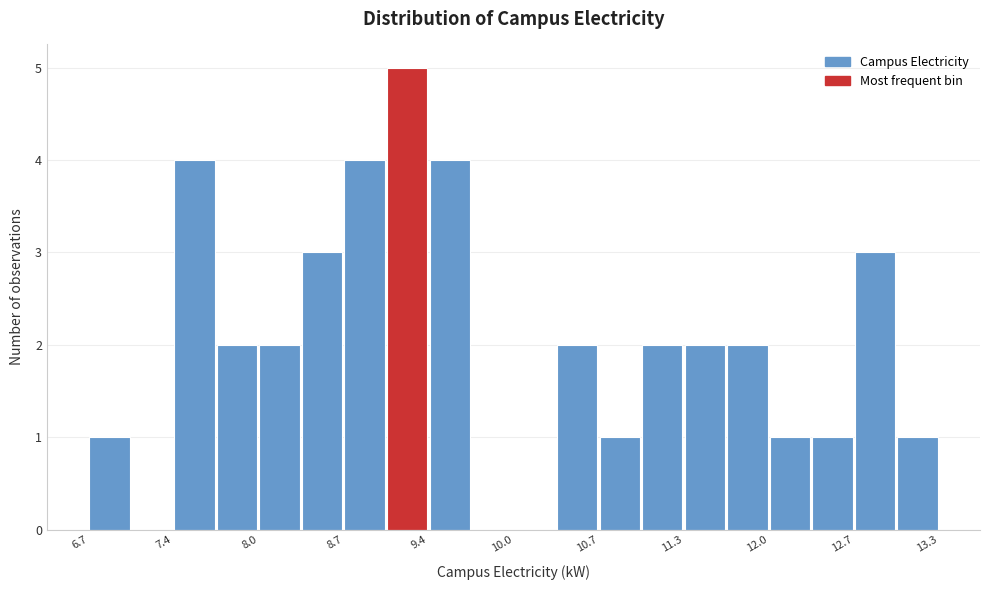

Around what value on the x-axis is the tallest bar? Give the approximate position of its centre, as read against the axis.

9.2